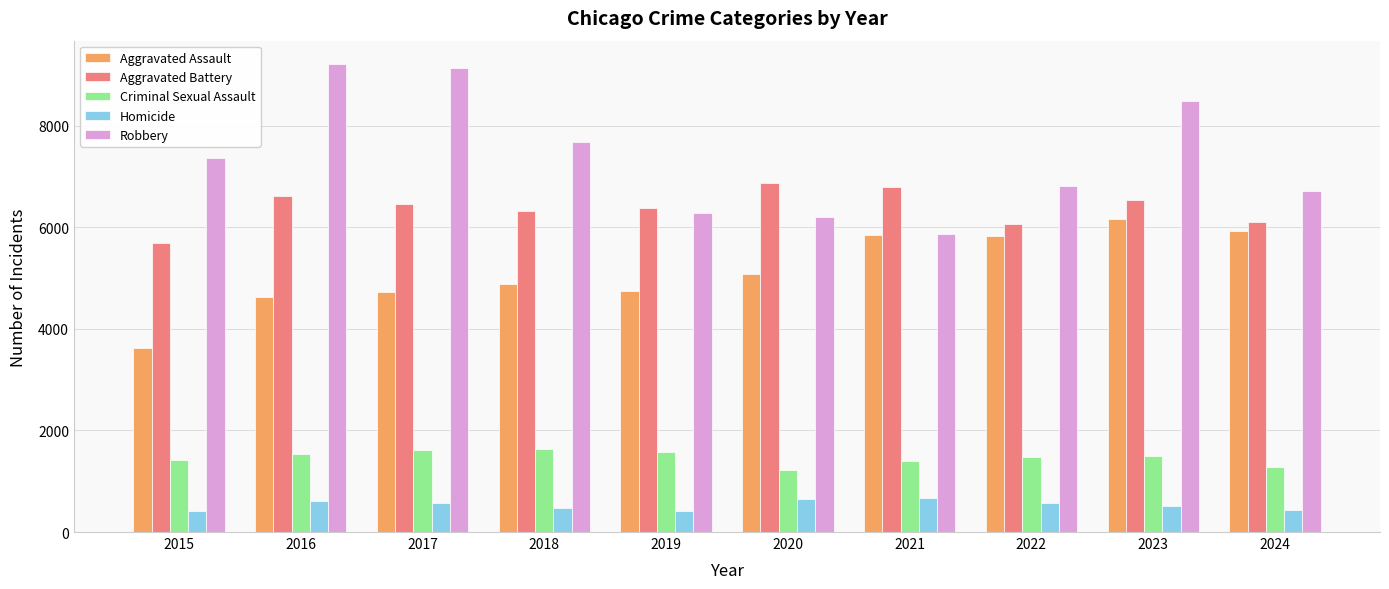

How many categories are shown in the chart?

10